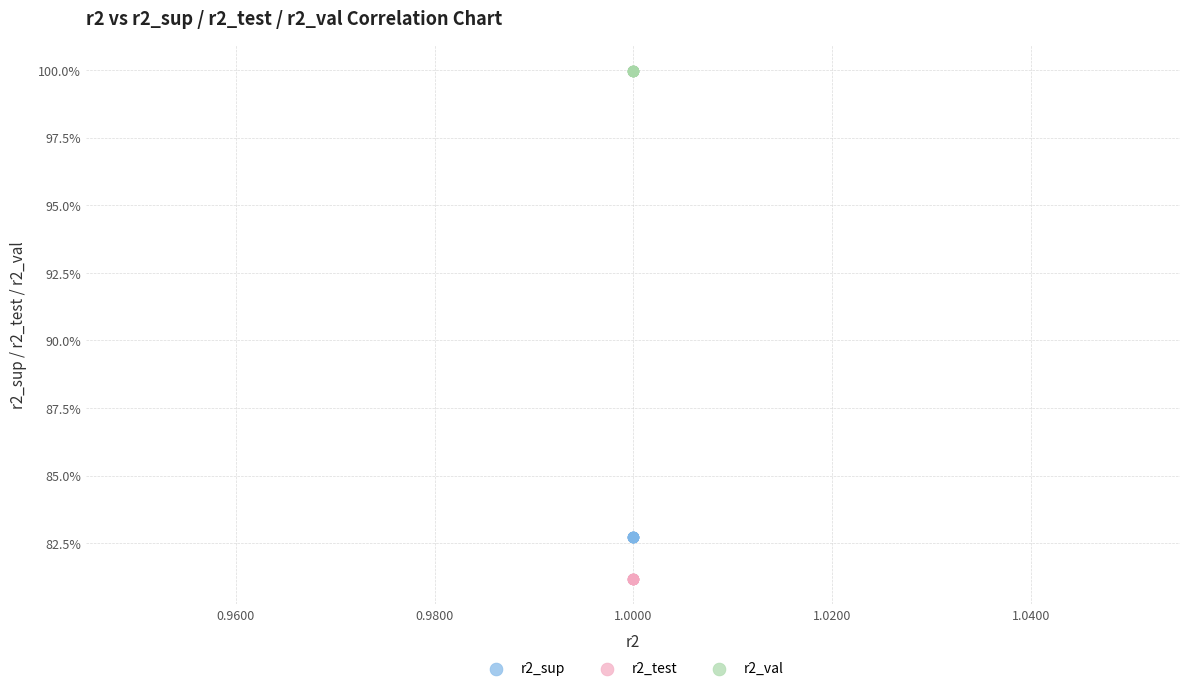

What are all the series names shown in the legend?

r2_sup, r2_test, r2_val